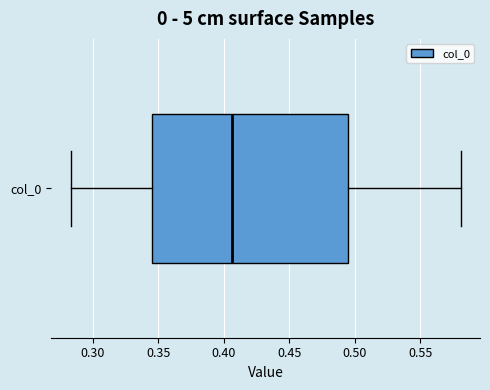

Read this box plot against the x-axis: the position of the median line, the range covered by the box, and the ends of both whiskers. The values are not printed on the chart, so give them approximately, as read against the axis.

median 0.405, box 0.345 to 0.495, whiskers 0.285 to 0.580